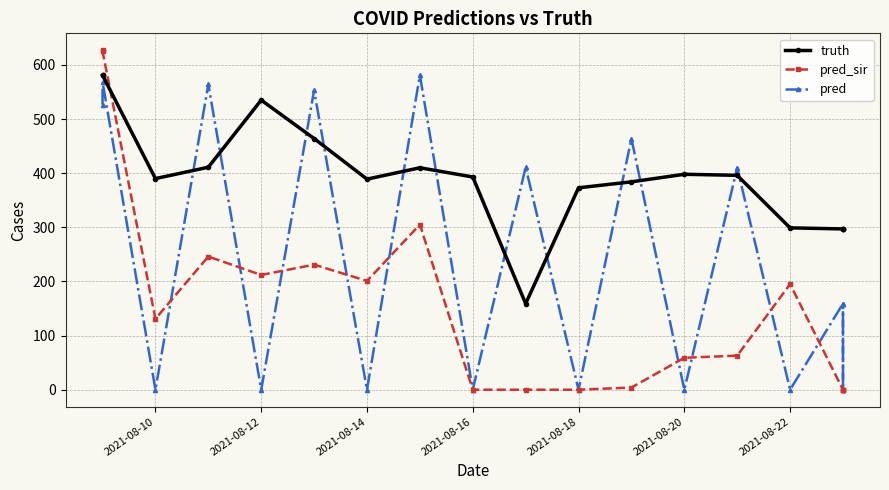

Reading left to right, list all the values displayed in this chart.

truth: 581.0	581.0	390.0	411.0	535.0	464.0	389.0	410.0	393.0	159.0	373.0	384.0	398.0	396.0	299.0	297.0	297.0	297.0
pred_sir: 627.0	625.0	131.0	246.0	212.0	231.0	201.0	305.0	0.0	0.0	0.0	4.0	59.0	63.0	195.0	0.0	0.0	0.0
pred: 526.3	568.5	0.0	564.0	0.0	553.0	0.0	581.0	0.0	411.0	0.0	464.0	0.0	410.0	0.0	159.0	0.0	159.0